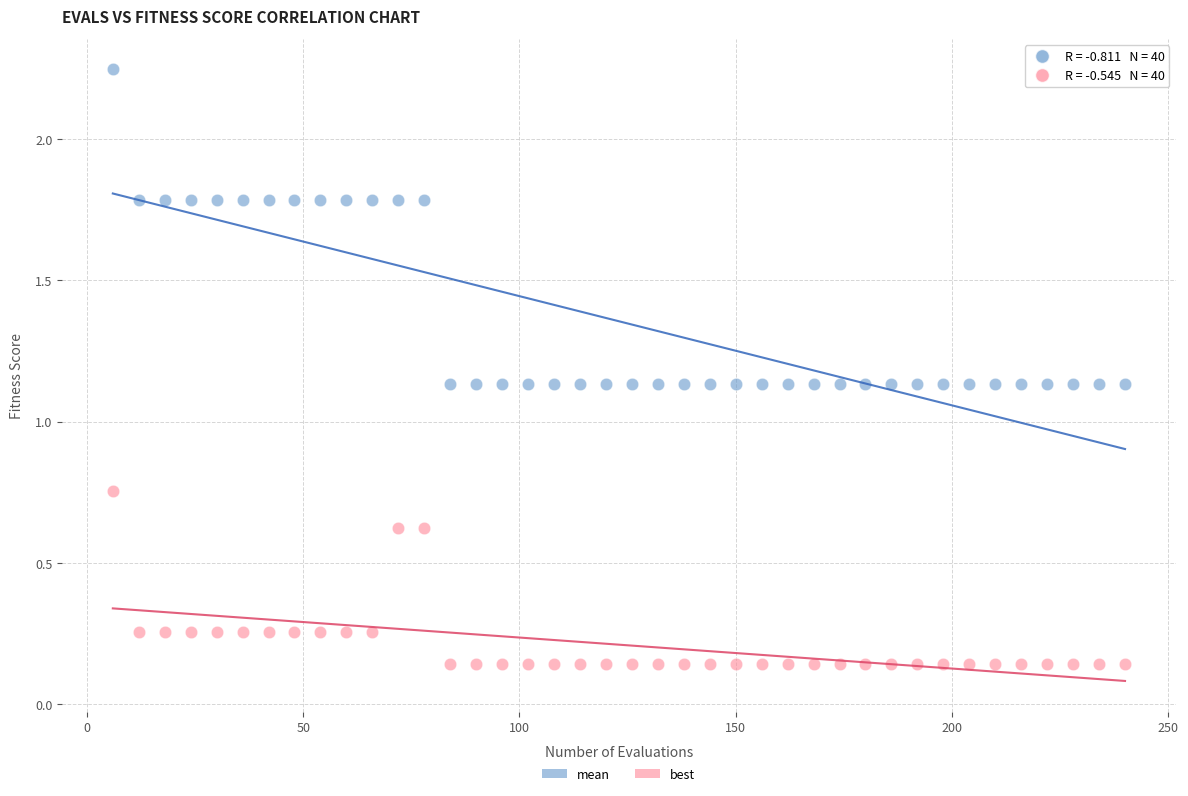

Which series reaches the minimum Y coordinate?

best